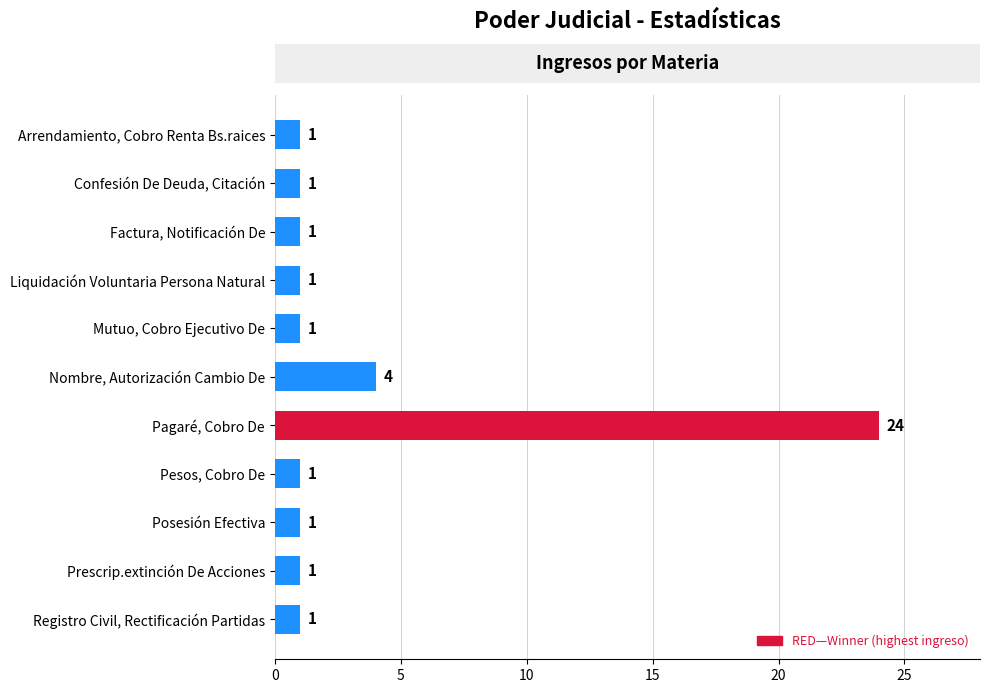

Reading bottom to top, transcribe all the data shown in this chart.

1	1	1	1	24	4	1	1	1	1	1